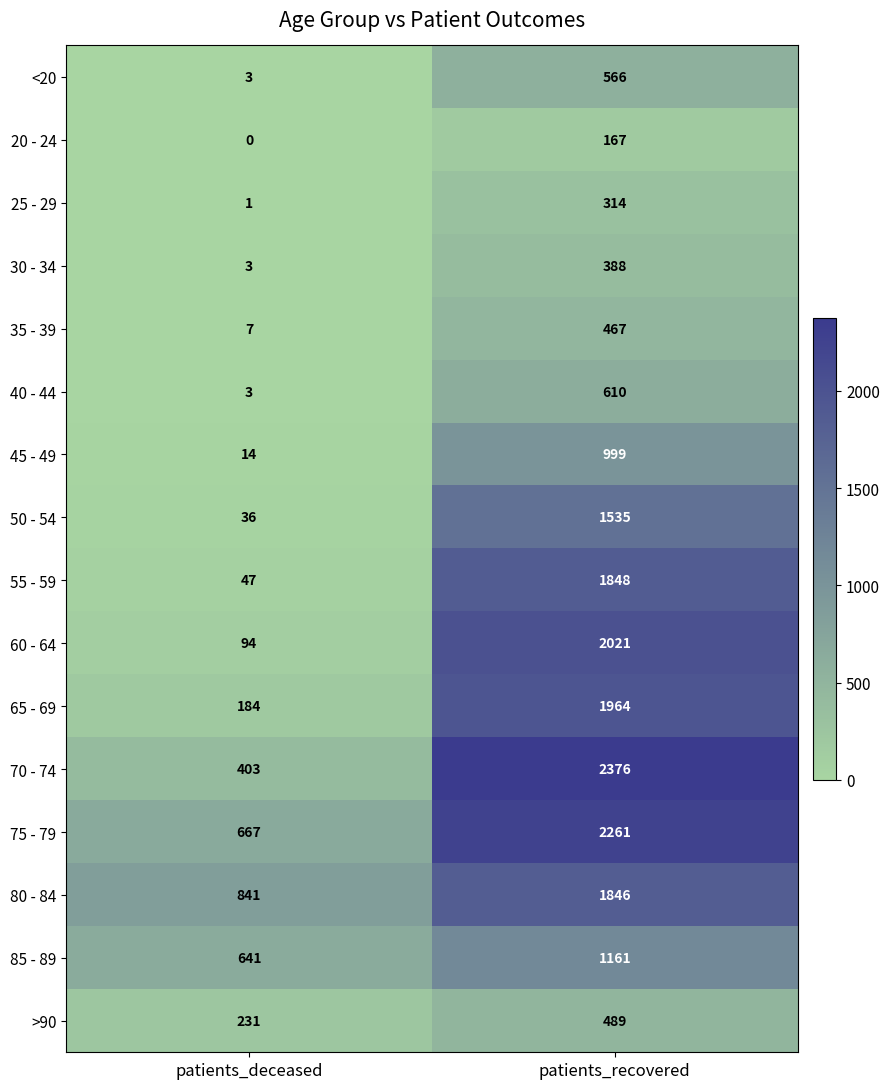

Is the value of 35 - 39 at patients_deceased greater than the value of 70 - 74 at patients_deceased?

No